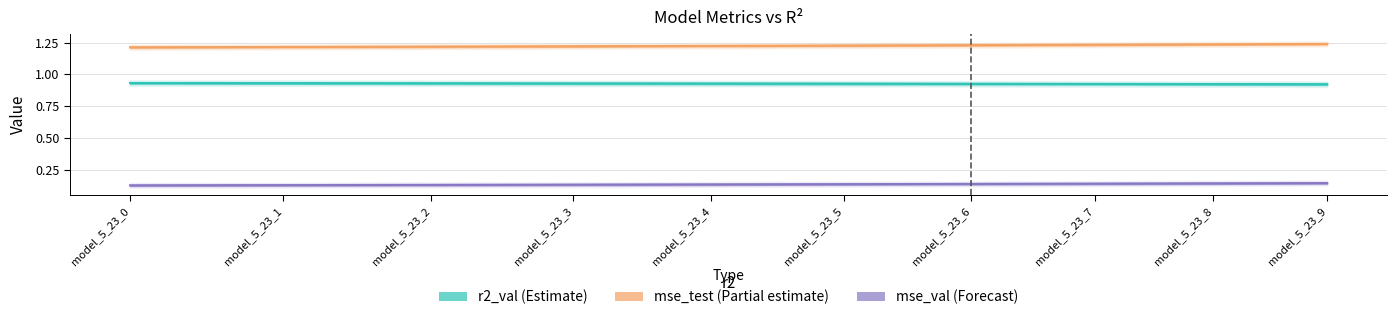

What is the value of the mse point at the 1st from the left?

0.1